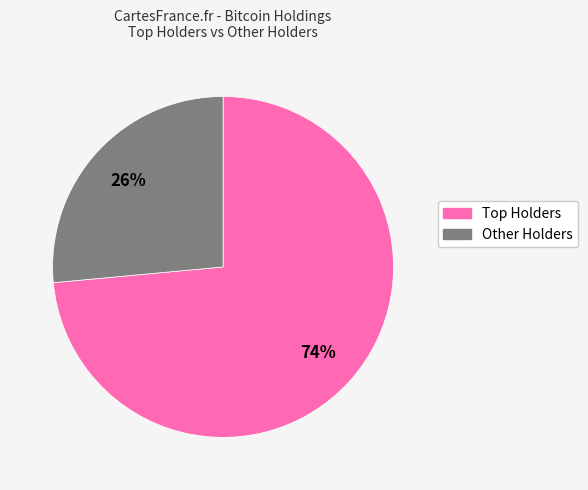

To the nearest percent, what is the average slice percentage?

50%